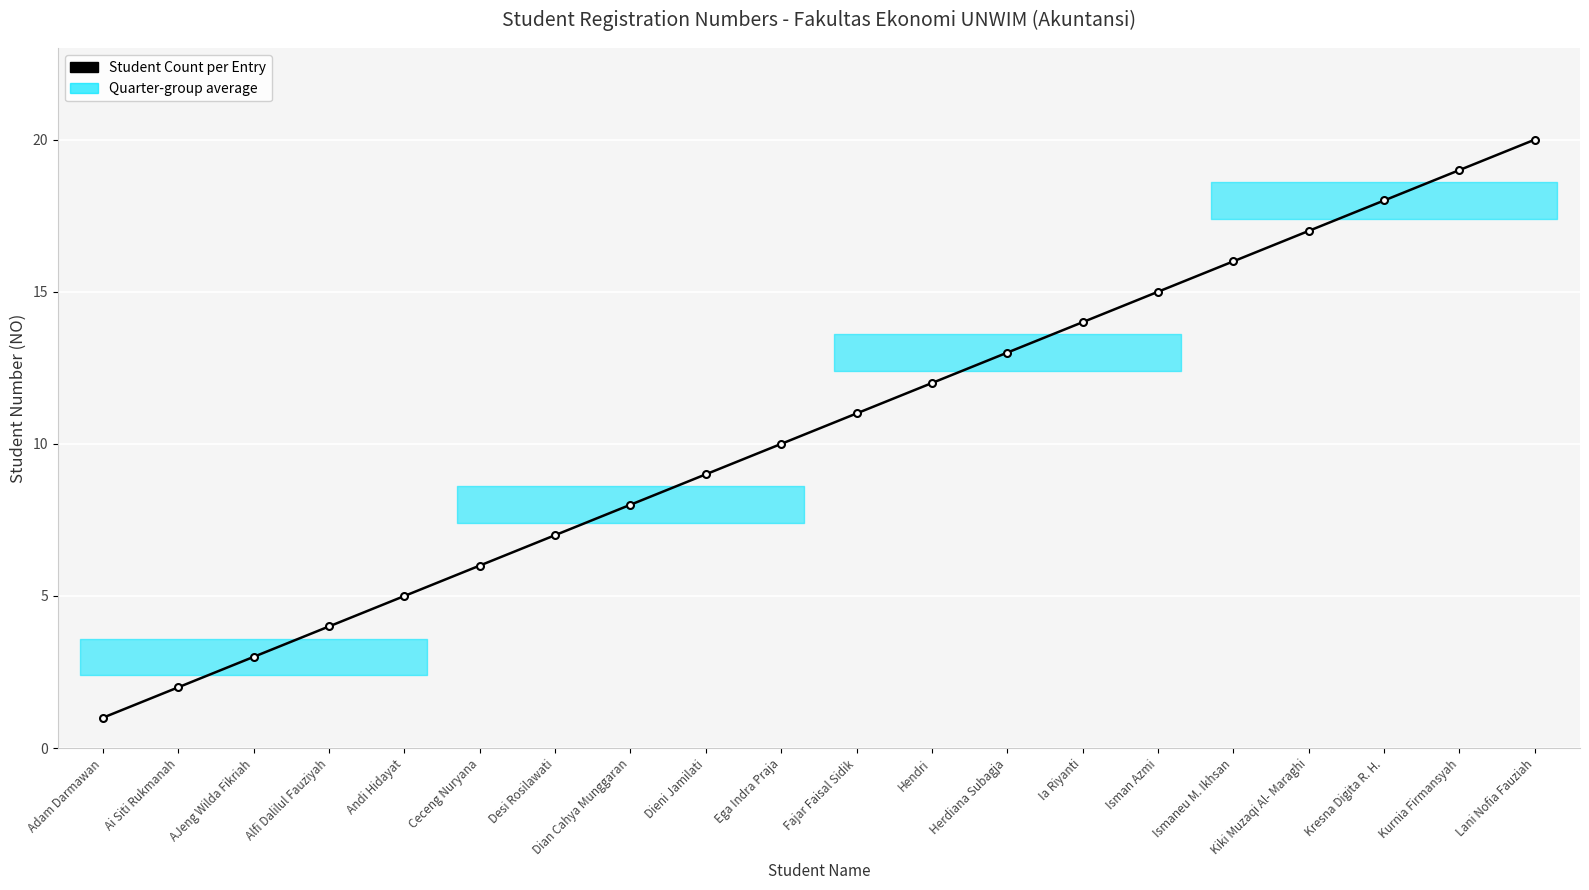

What is the label of the 17th point from the left?

Kiki Muzaqi Al- Maraghi